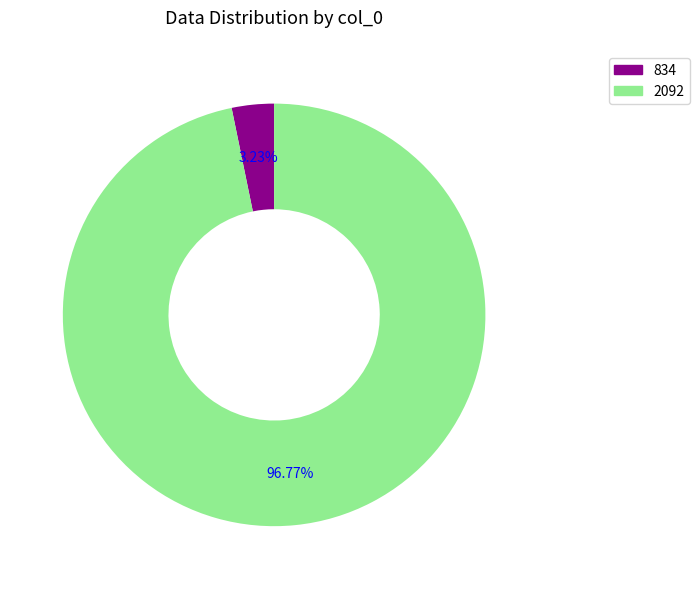

To the nearest percent, what is the combined percentage of 2092 and 834?

100%